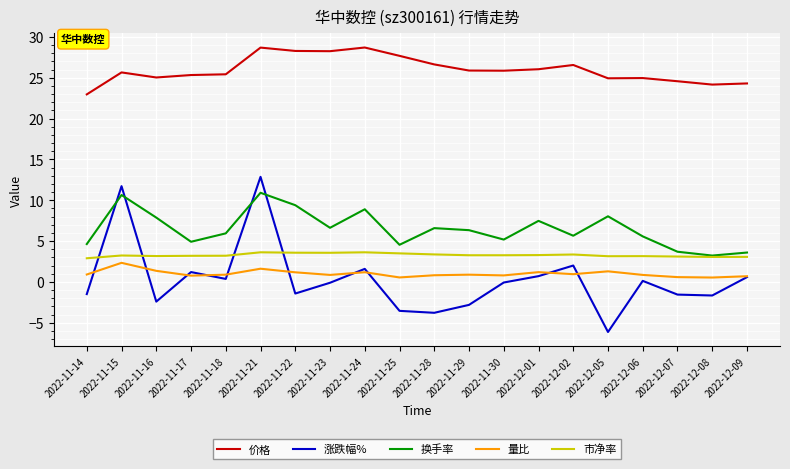

What position from the left is 2022-11-22?

7